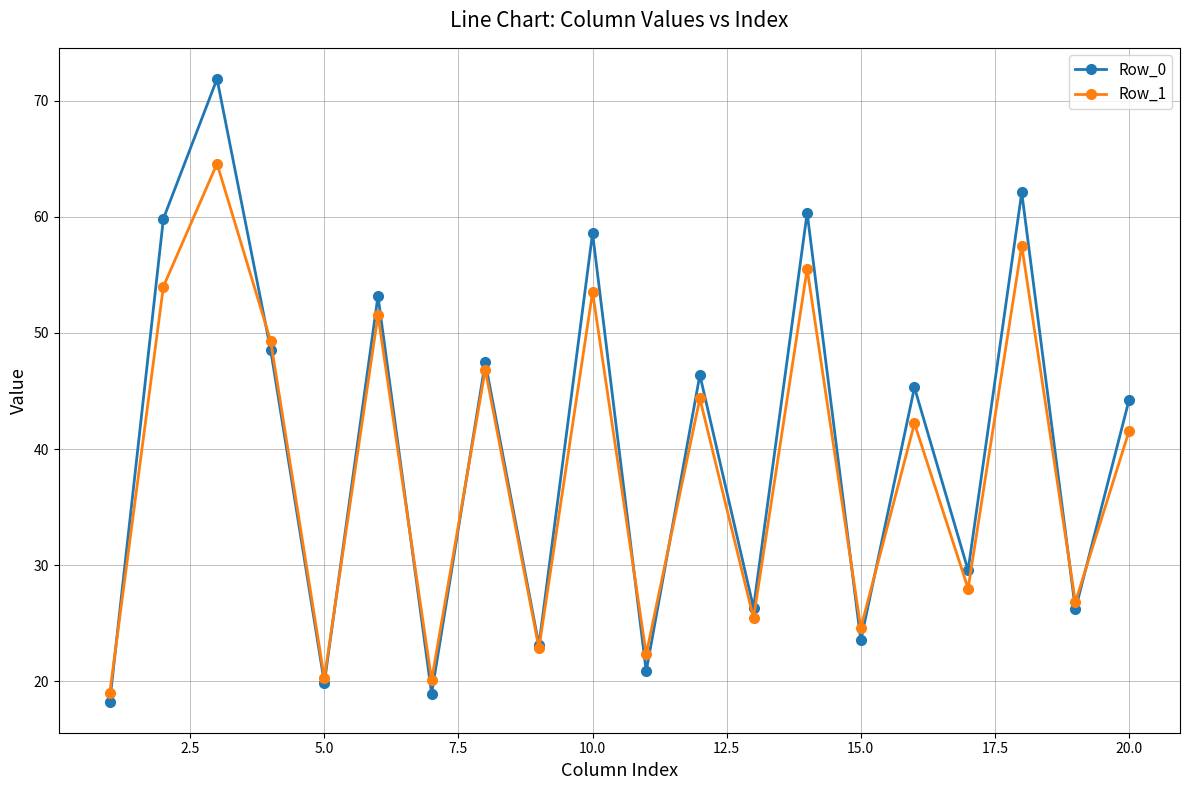

Which series ends up on top after the final intersection of Row_1 and Row_0?

Row_0